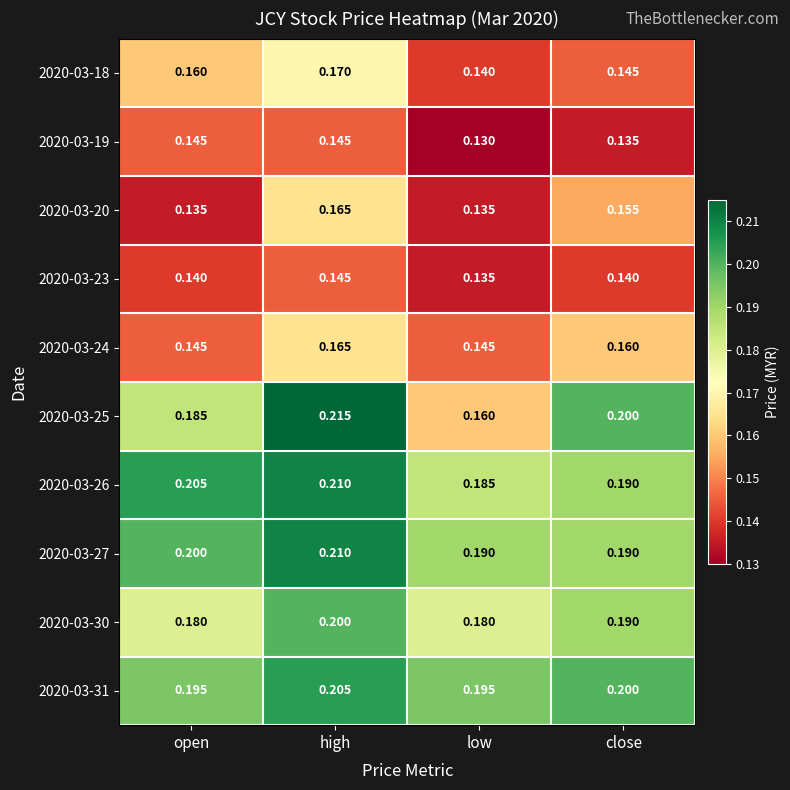

At which category does the chart reach its peak across all series?

high